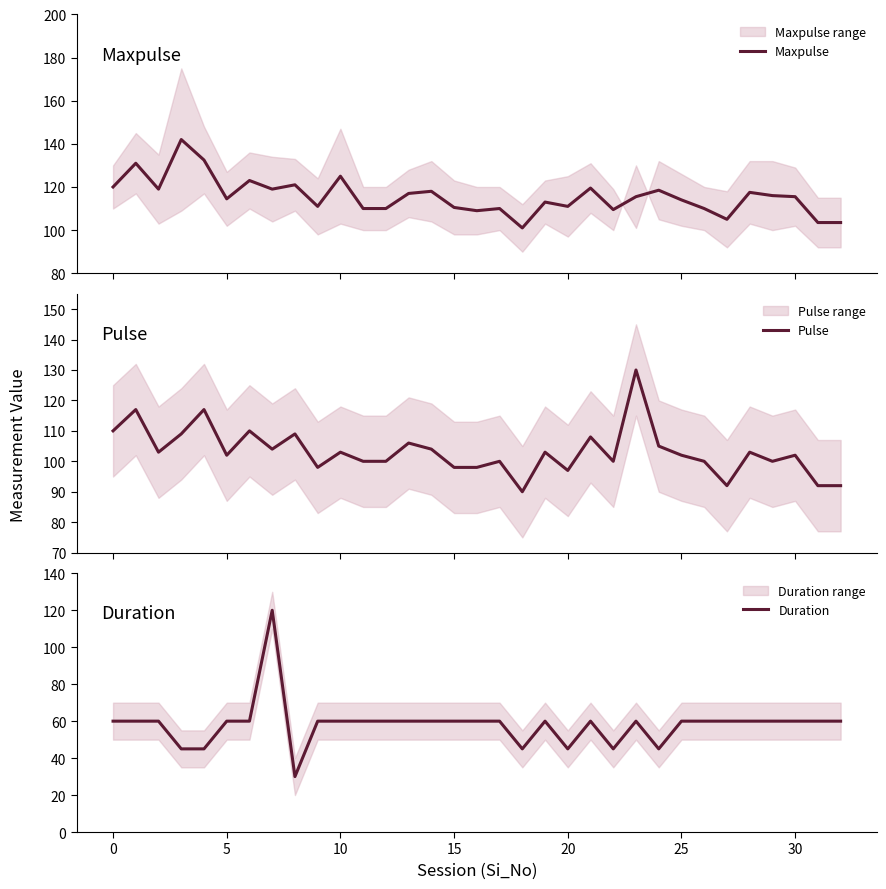

Does the chart display data point markers on the line(s)?

No